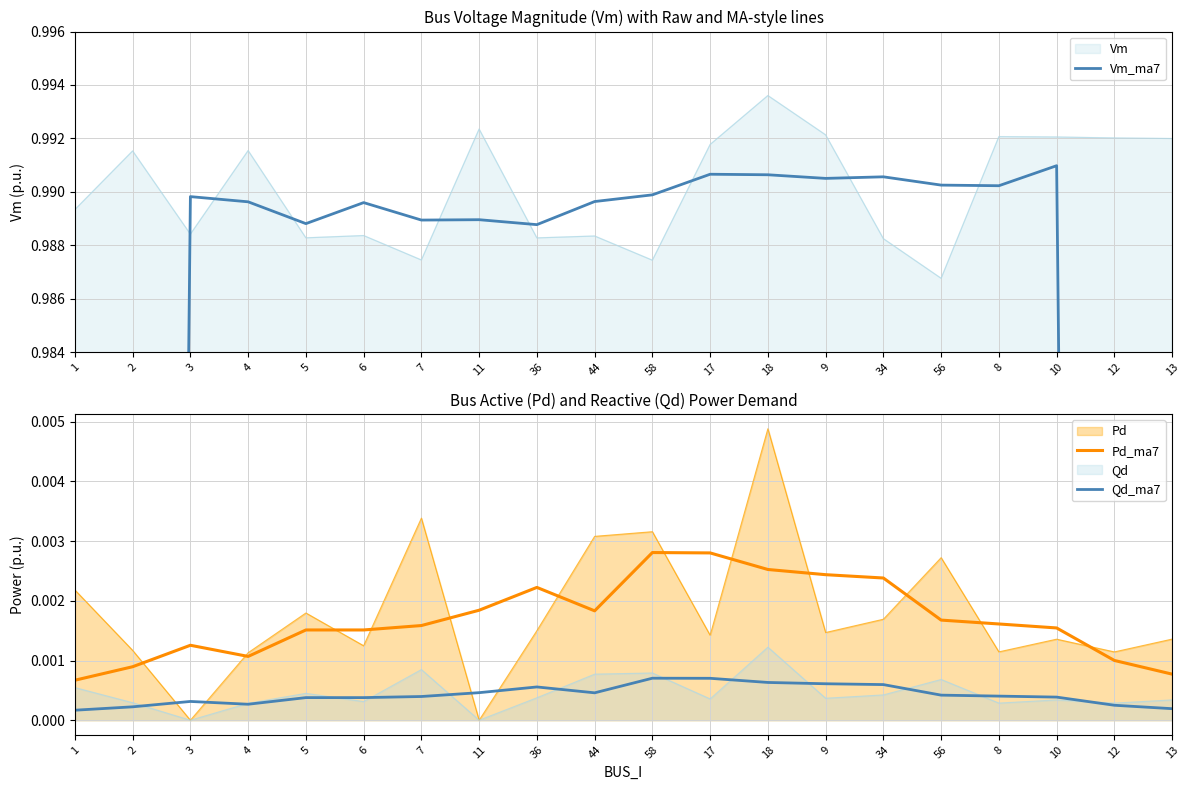

What is the difference between the highest and lowest values at 56?

1.0